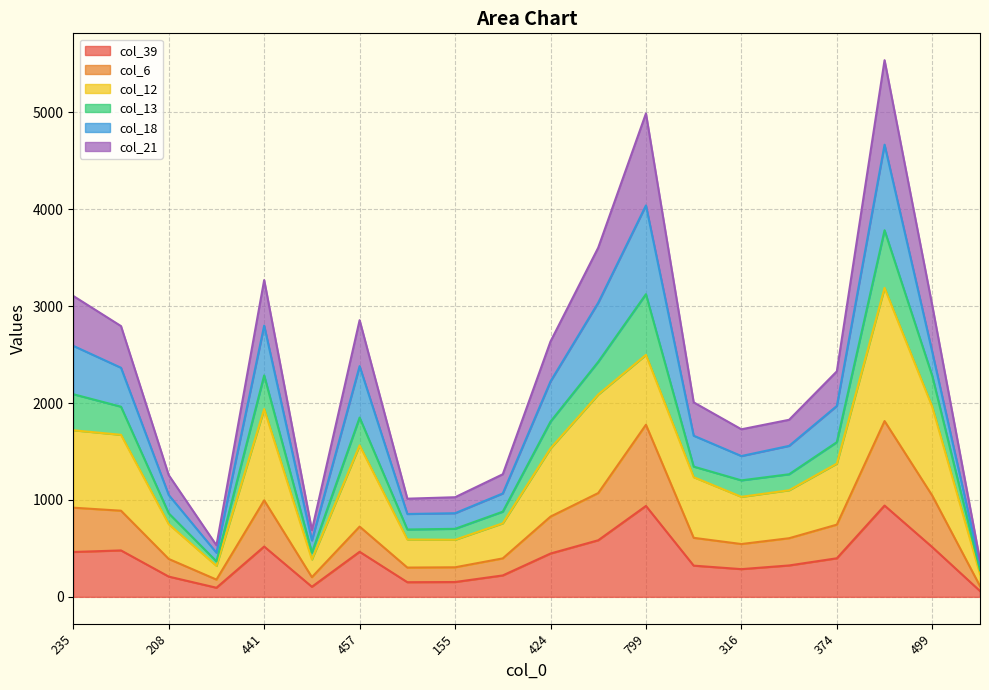

Is it true that col_6 equals 3177 at 799?

False